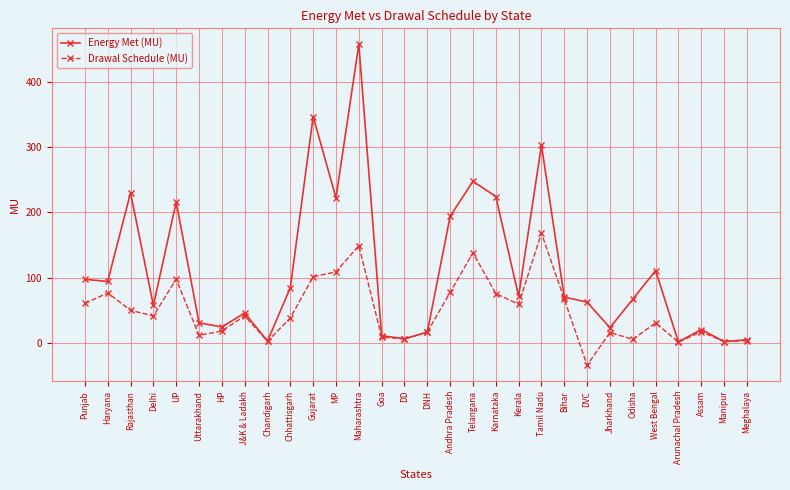

At which category does Energy Met (MU) reach its first local peak?

Rajasthan